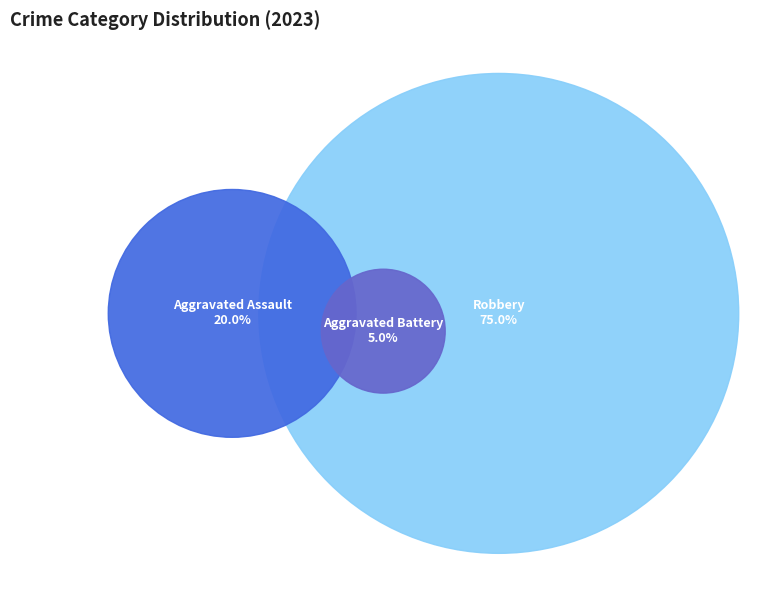

Between Robbery and Aggravated Battery, which is larger?

Robbery